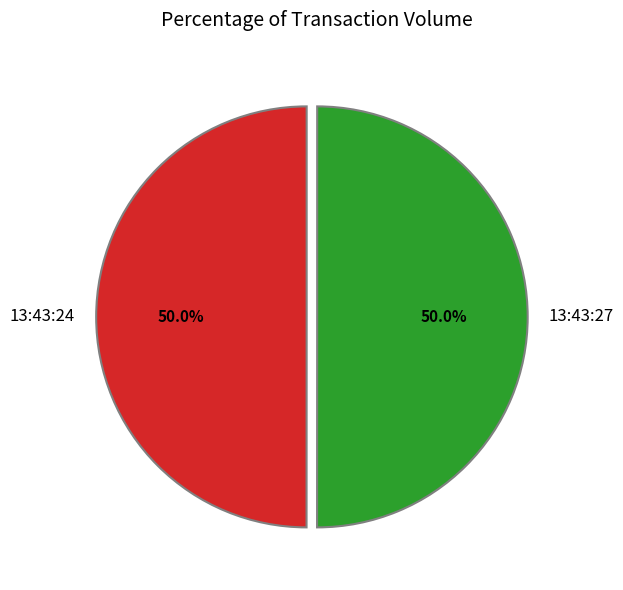

True or false: 13:43:24 accounts for 50% of the total.

True